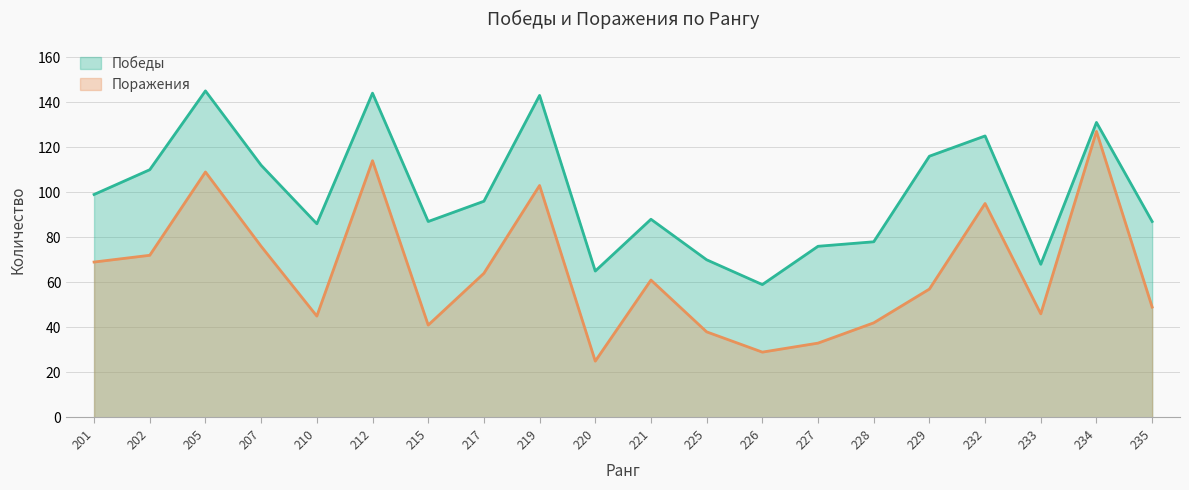

Which category has the highest value in the Победы series?

205